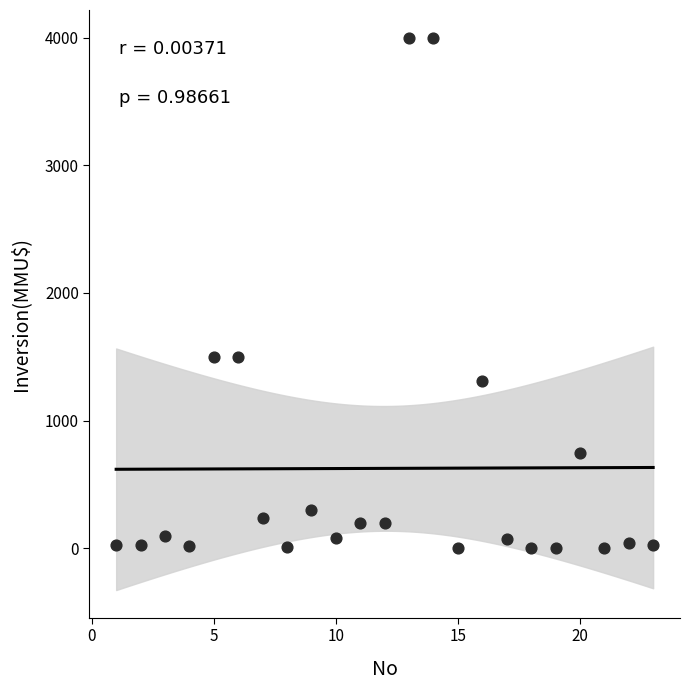

What is the range of X values (max minus min)?

22